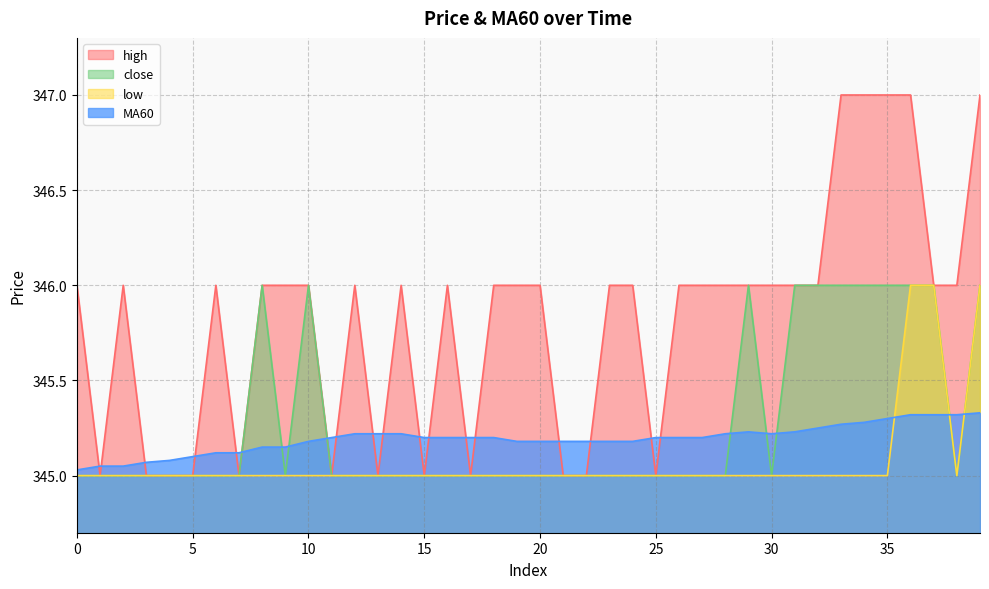

What is the sum of all low values?

13803.0